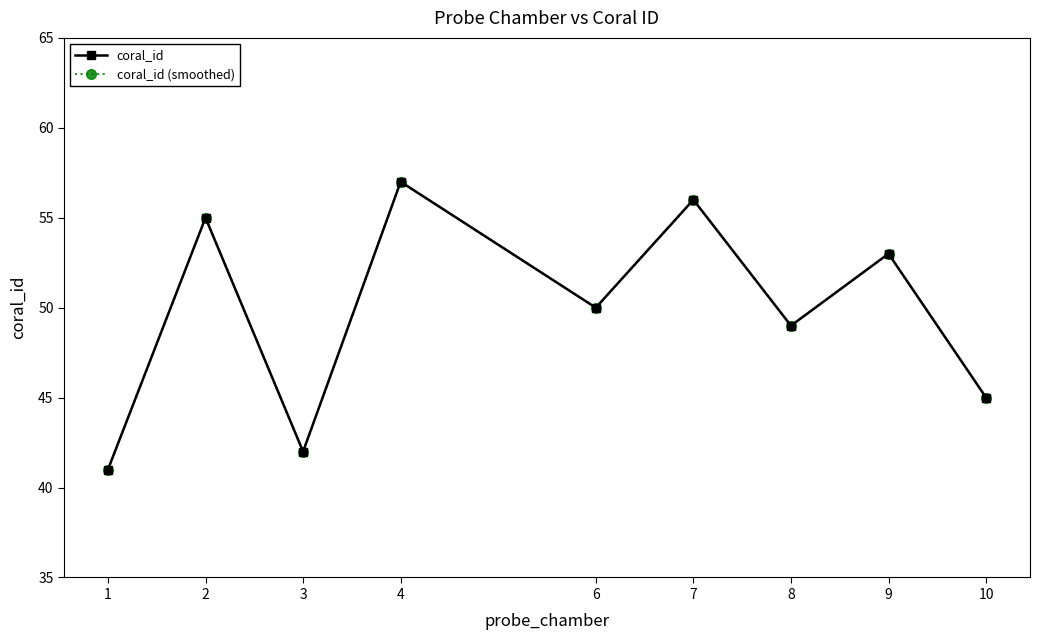

Is this an area chart (filled region under the line)?

No